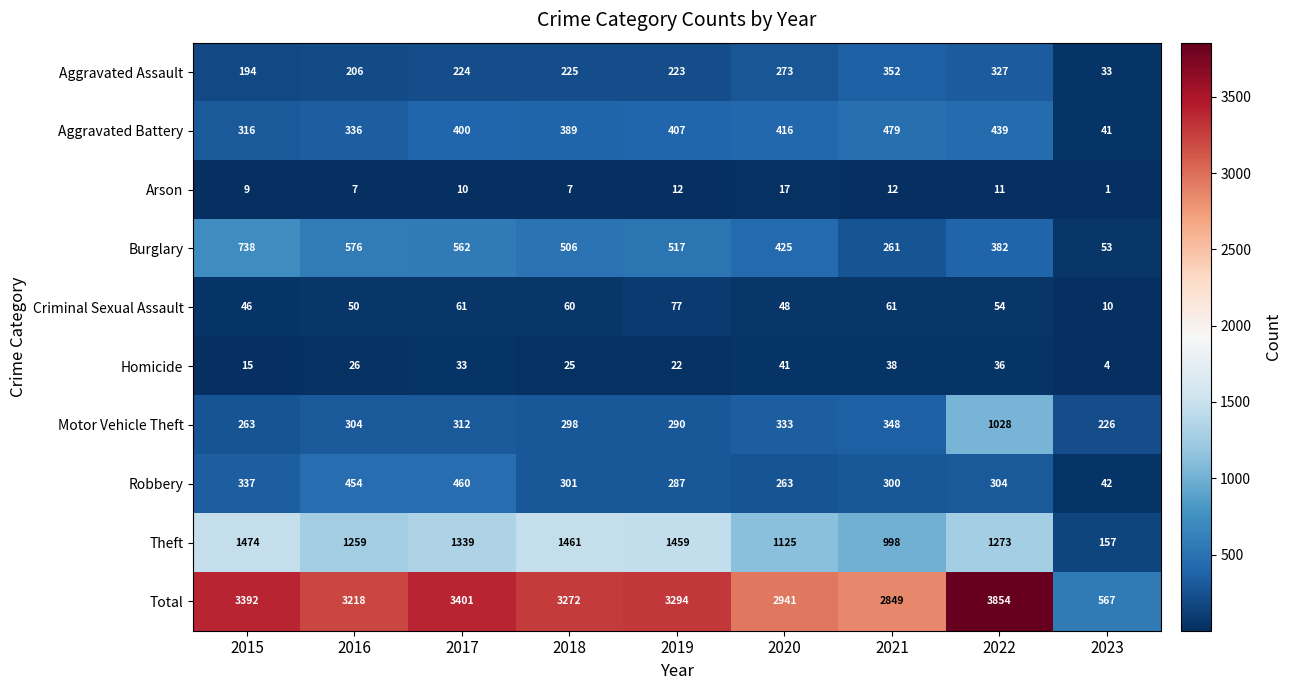

At which category does the chart reach its minimum across all series?

2023